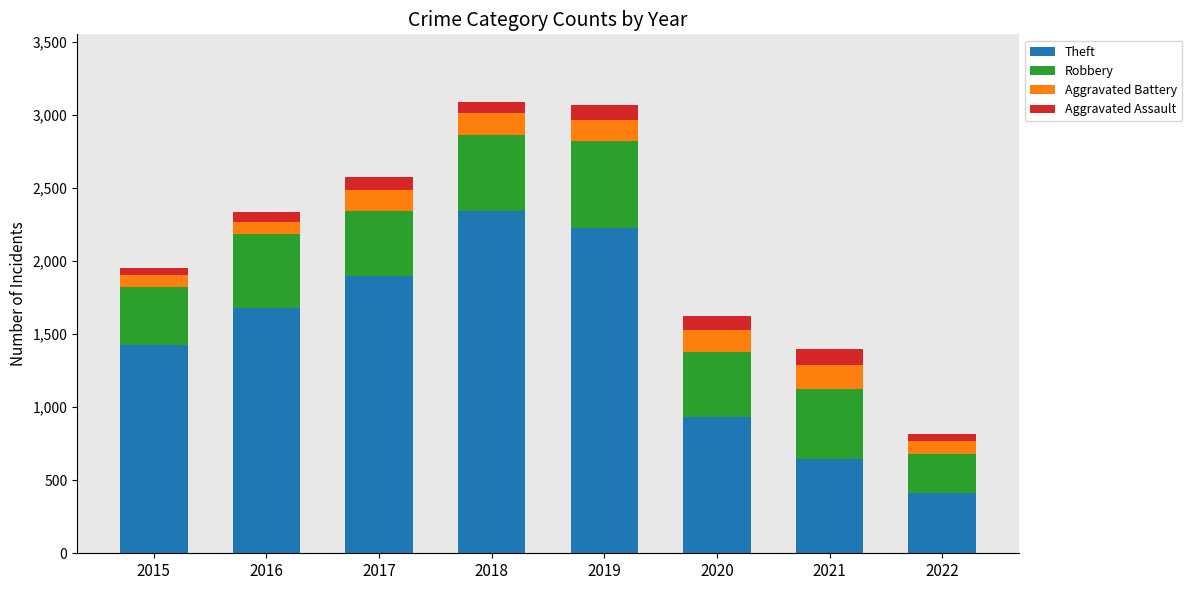

At which label does Theft reach its peak?

2018